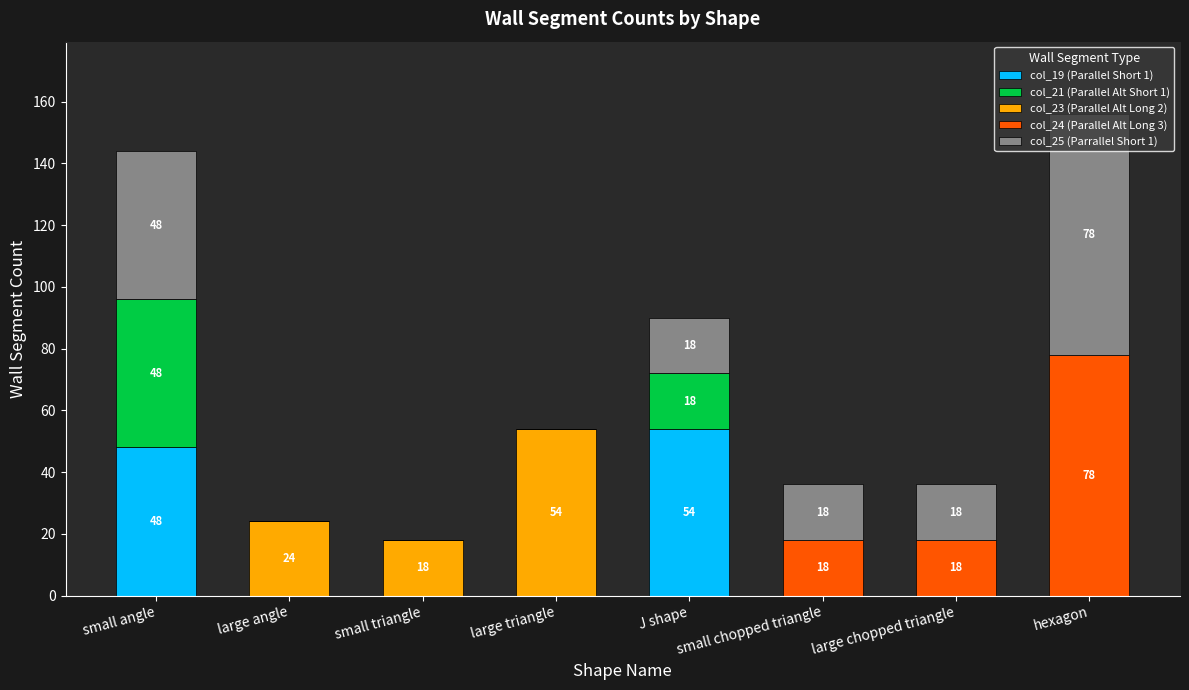

What is the total value across all series at small angle?

144